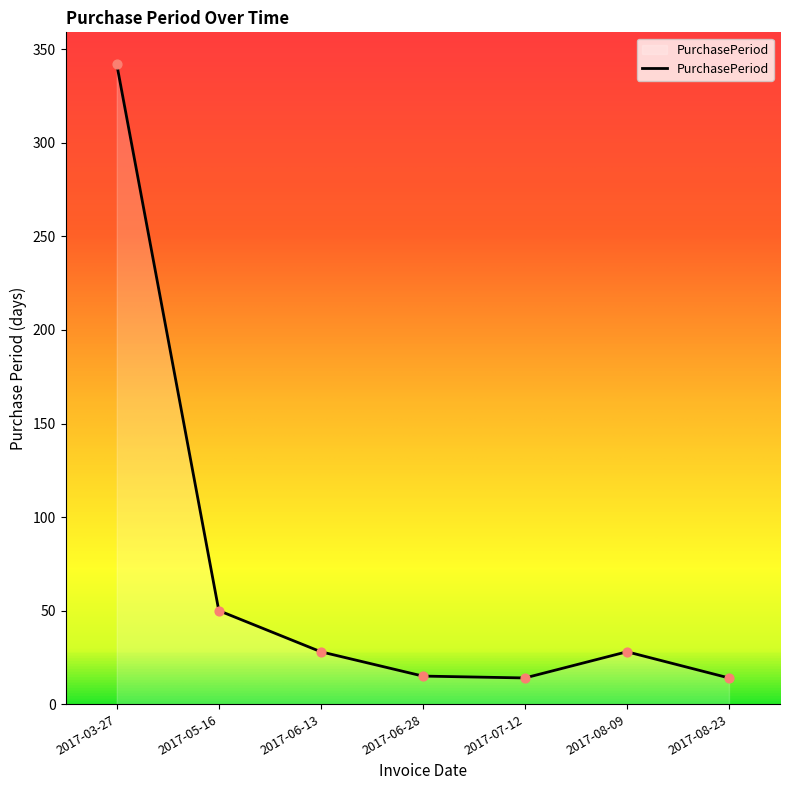

What is the ratio of the value at 2017-08-23 to the value at 2017-05-16?

0.3